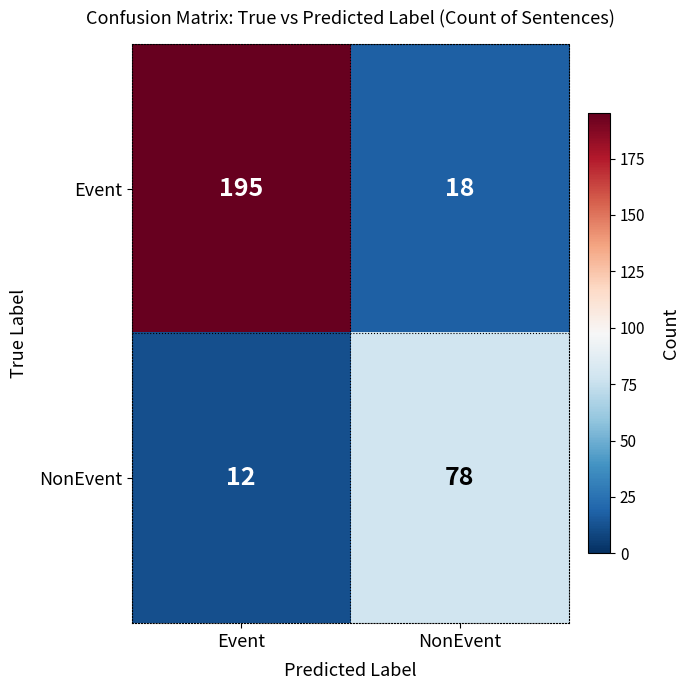

Between Event and NonEvent, which series saw the biggest shift?

Event